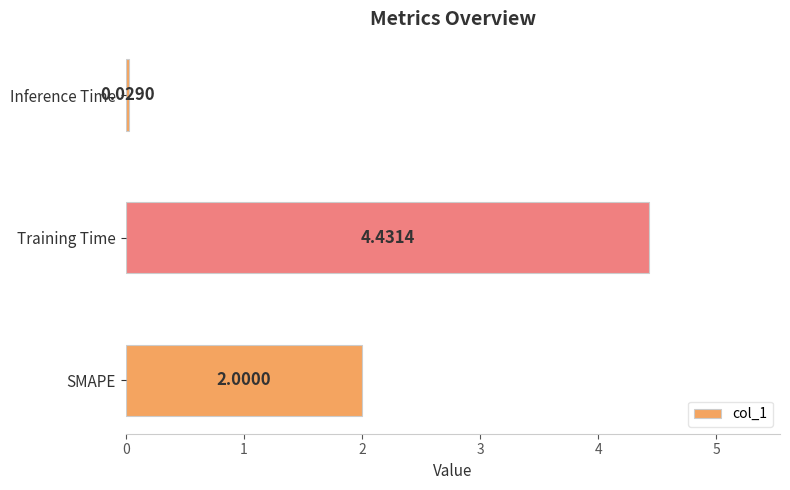

Which category has the highest value across all series?

Training Time